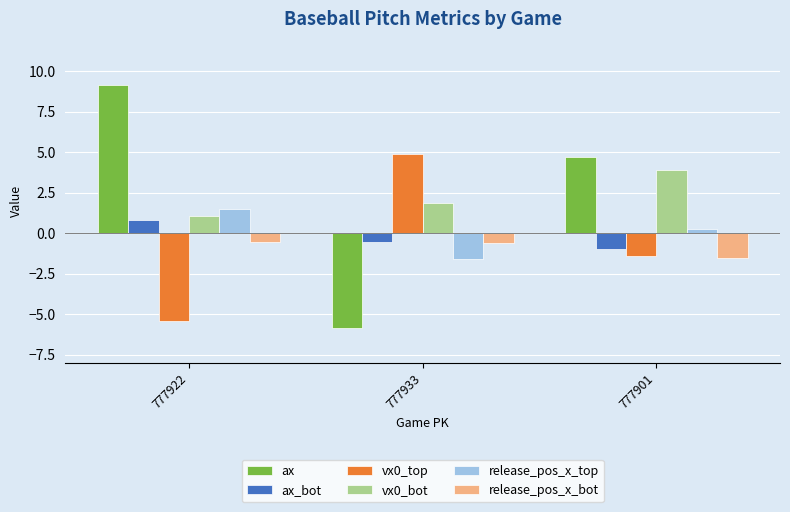

Which series has the largest range (max minus min)?

ax